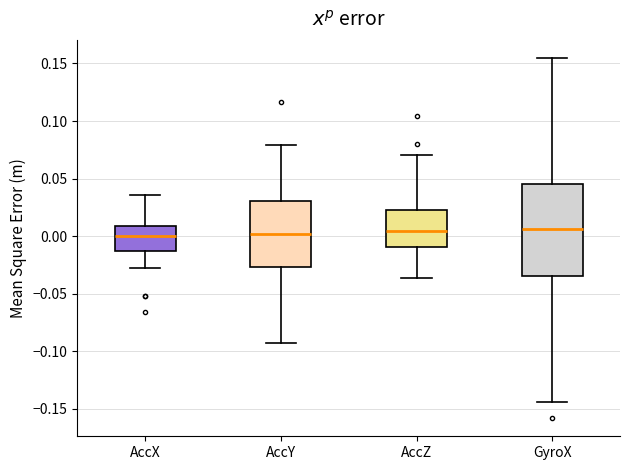

Comparing the boxes themselves (not the whiskers), which one is the tallest?

GyroX